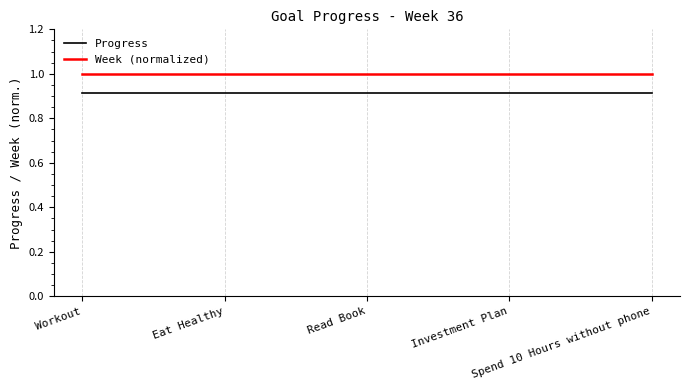

Which series has the largest total across all categories?

Week (normalized)